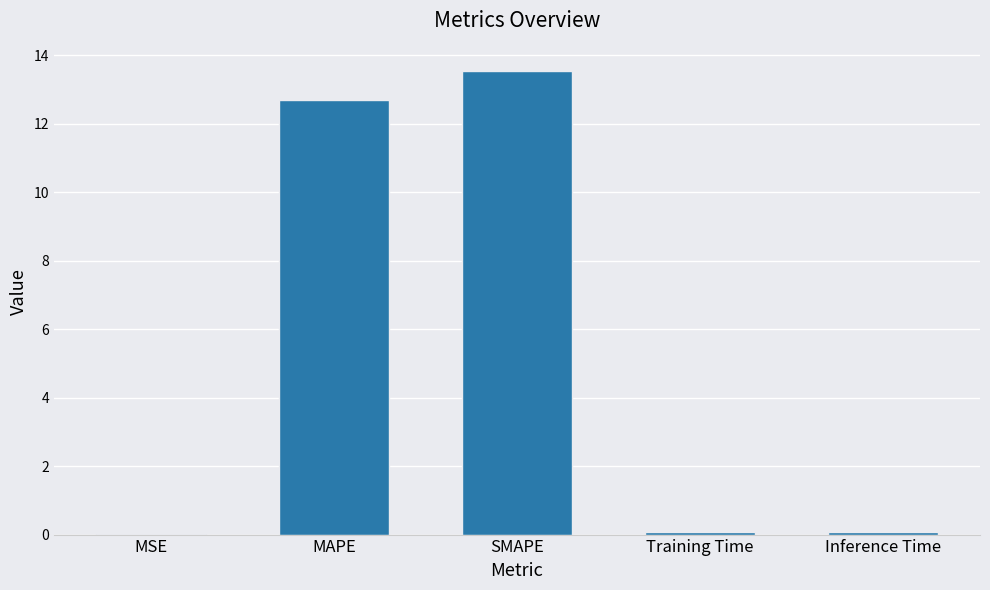

Which category has the highest value across all series?

SMAPE